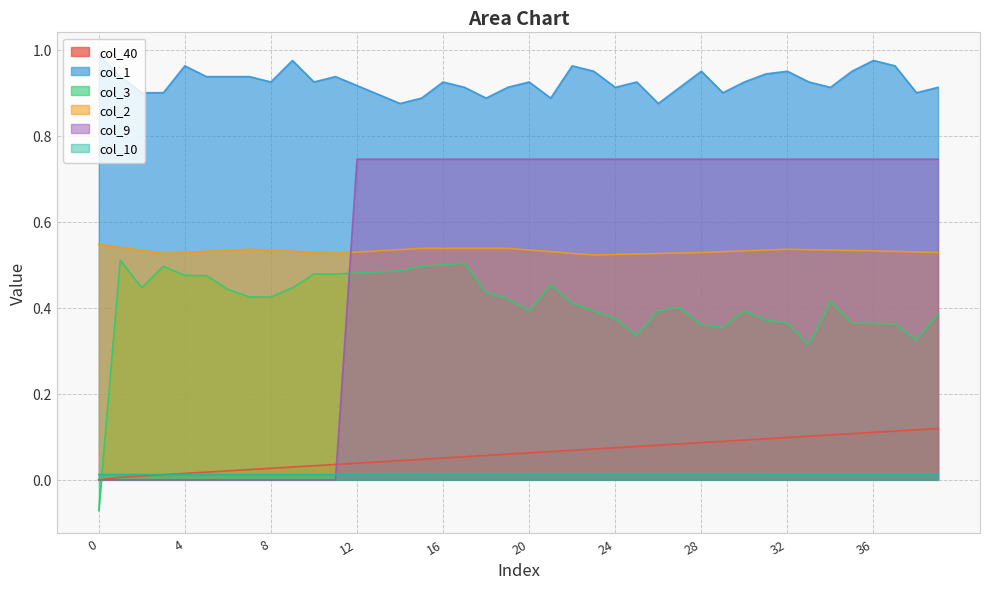

True or false: col_3 has a value of 0.1 at 20.

False